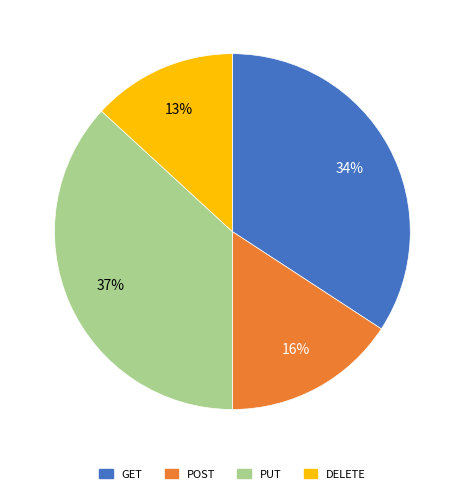

To the nearest percent, what portion does POST represent?

16%